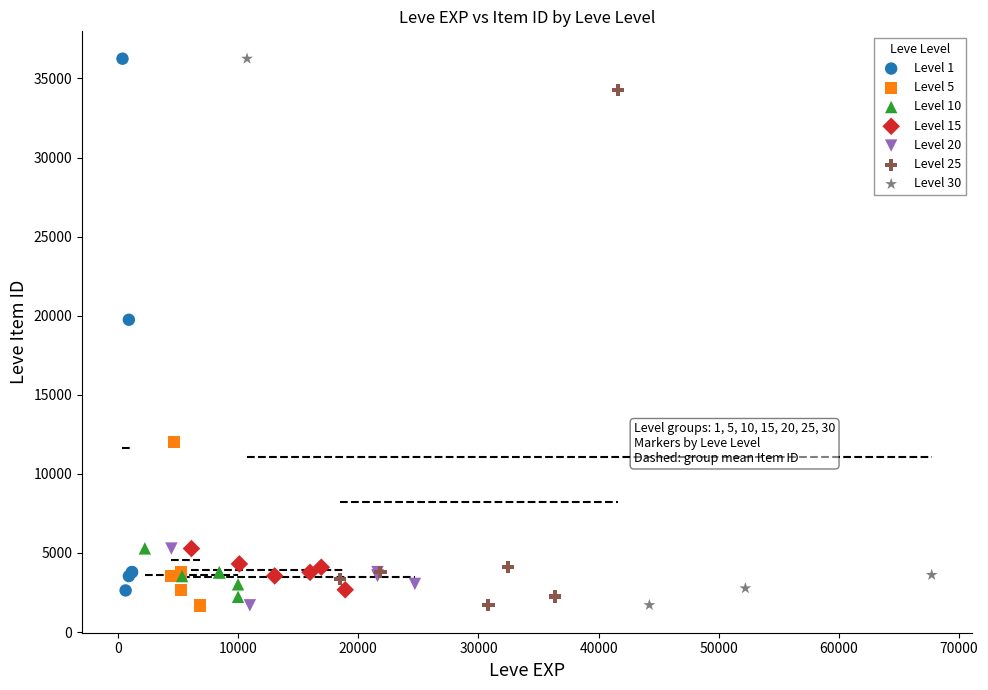

What are all the series names shown in the legend?

Level 1, Level 5, Level 10, Level 15, Level 20, Level 25, Level 30